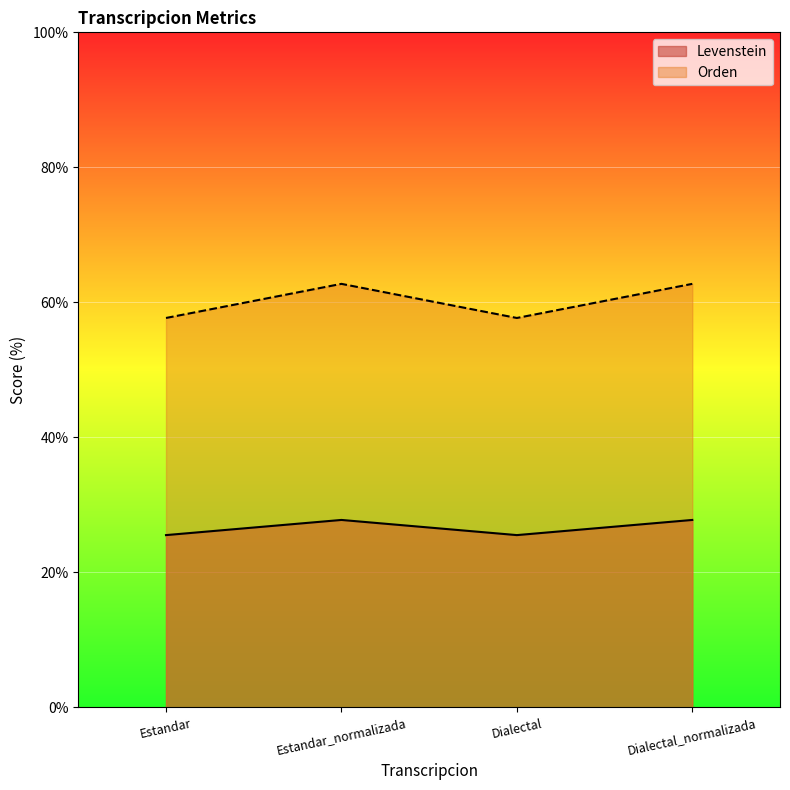

Is the value of Orden at Dialectal greater than the value of Levenstein at Dialectal?

Yes